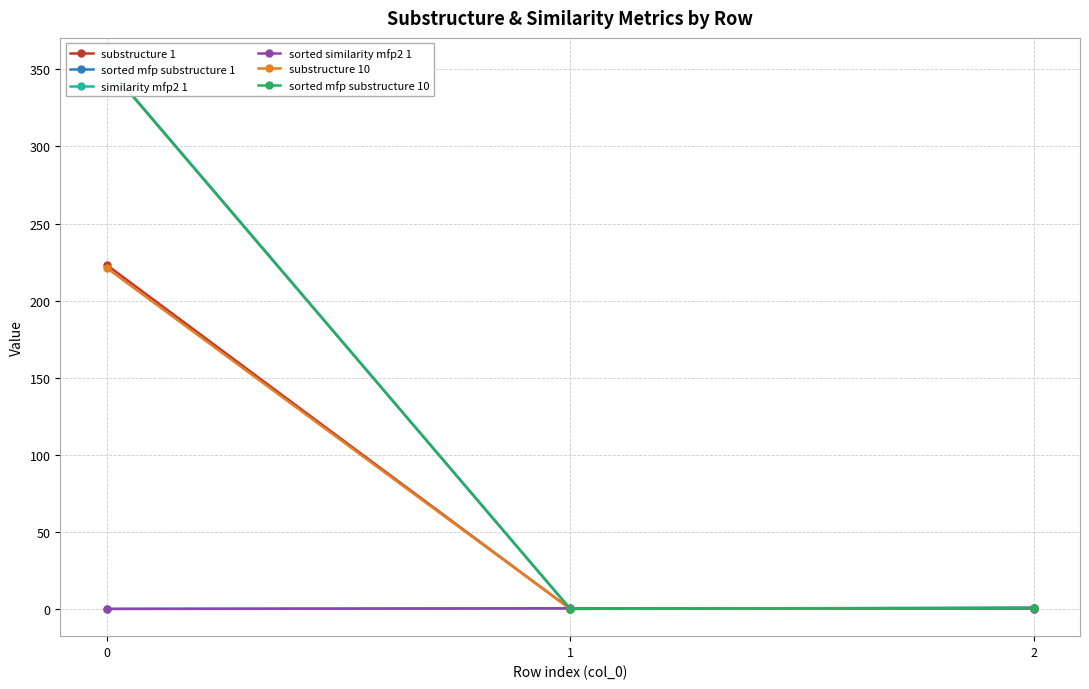

How many lines are shown in the chart?

6